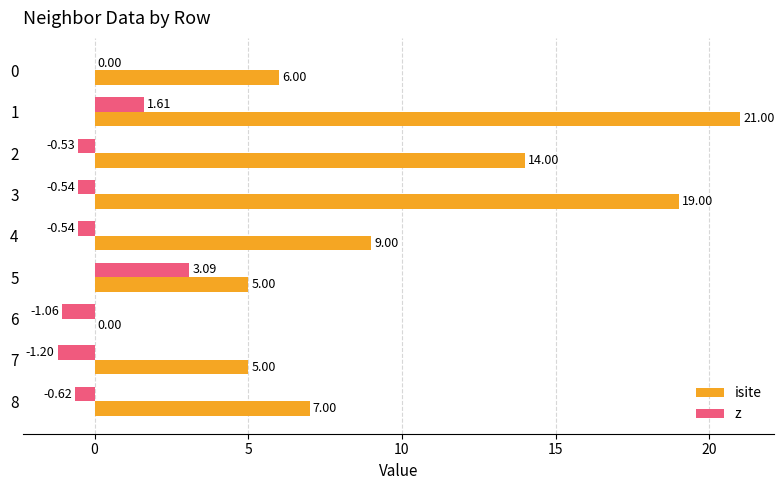

Which series has the largest range (max minus min)?

isite